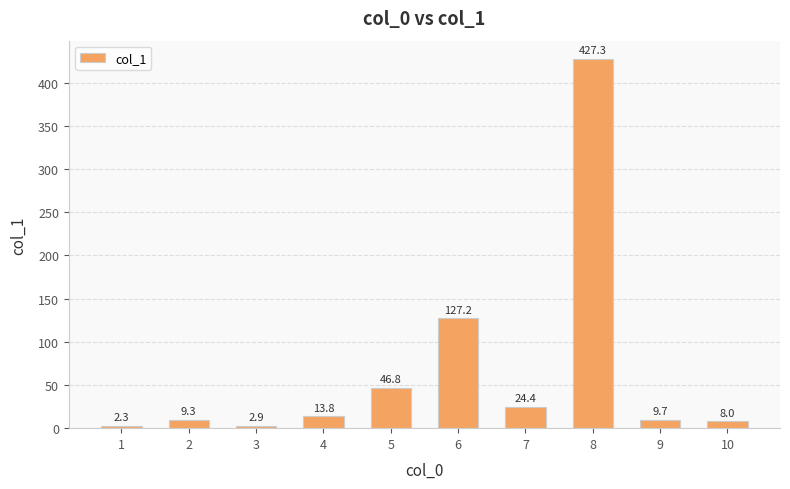

Where is the data nearest to the value 214?

6